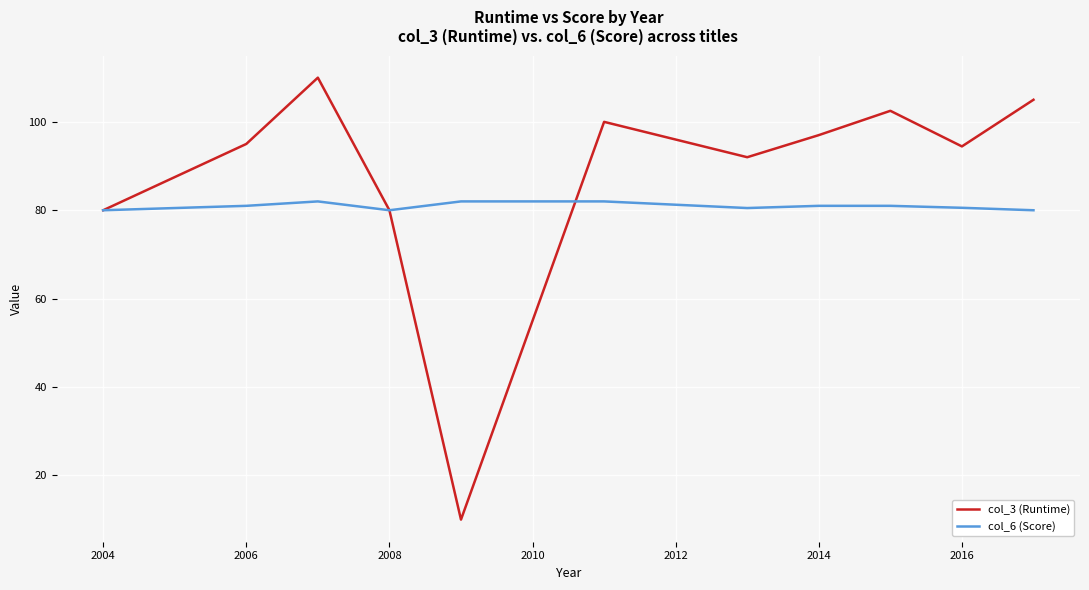

Which series has the largest range (max minus min)?

col_3 (Runtime)